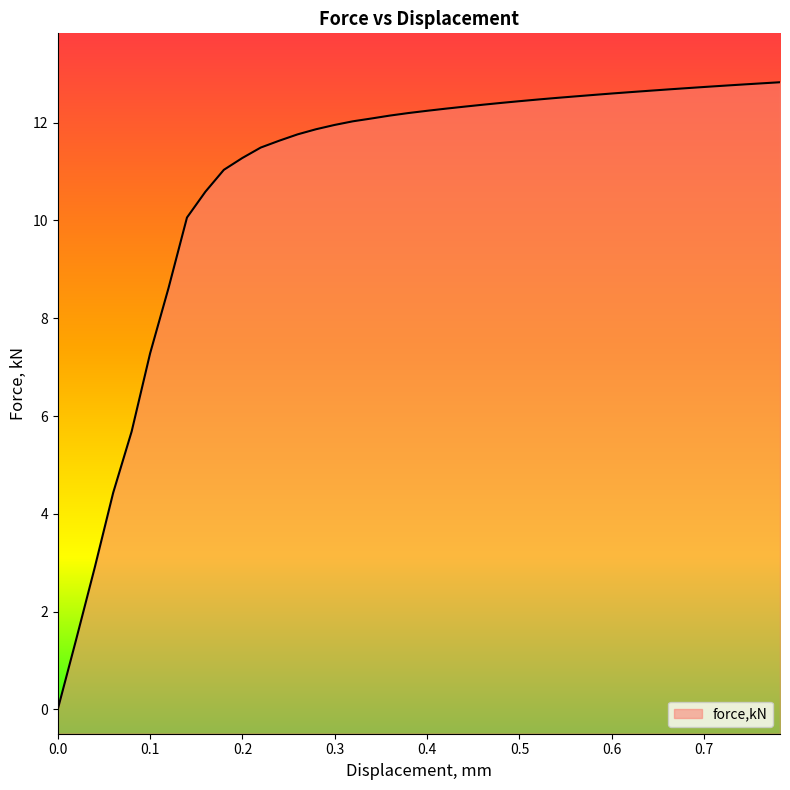

At which label does the data first exceed 12?

0.319624